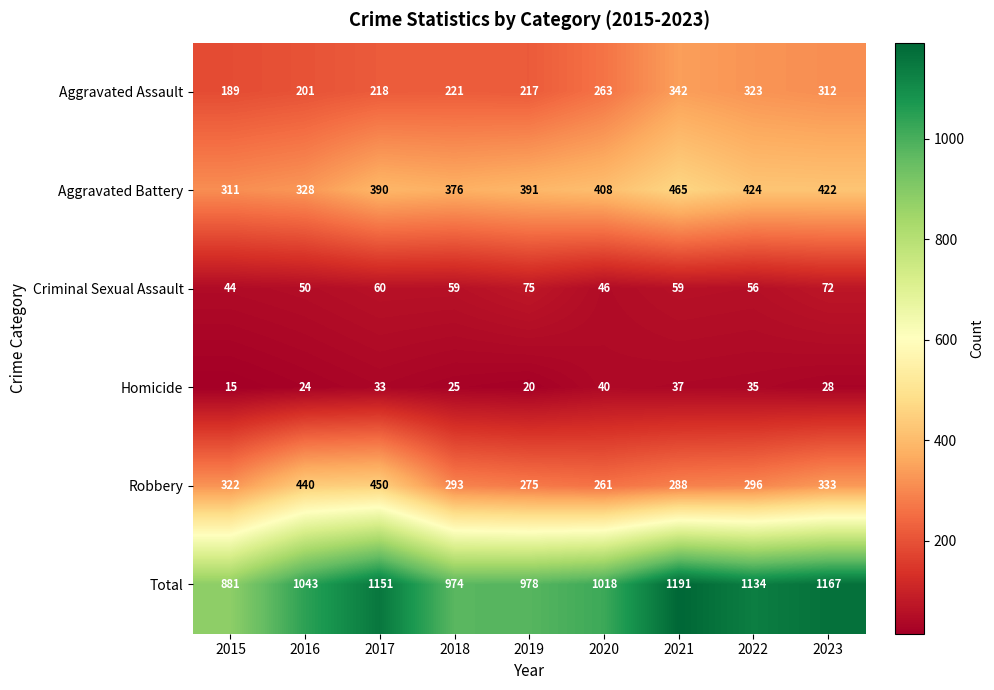

At which label does Homicide first exceed 28?

2017